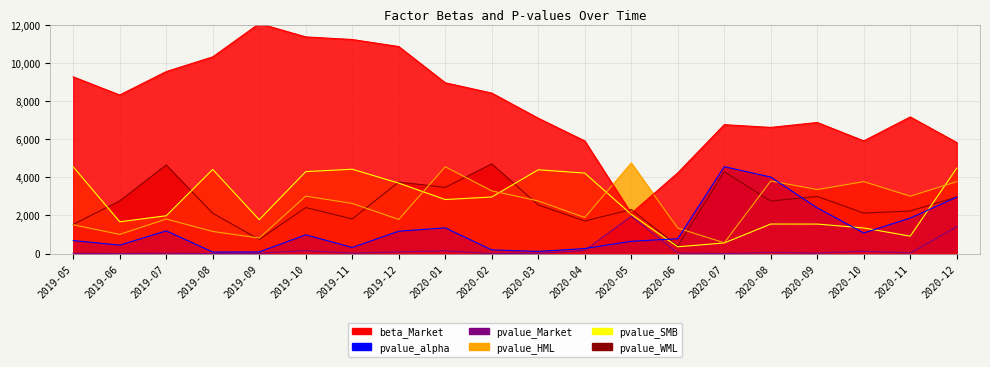

What is the sum of all pvalue_SMB values?

54029.6